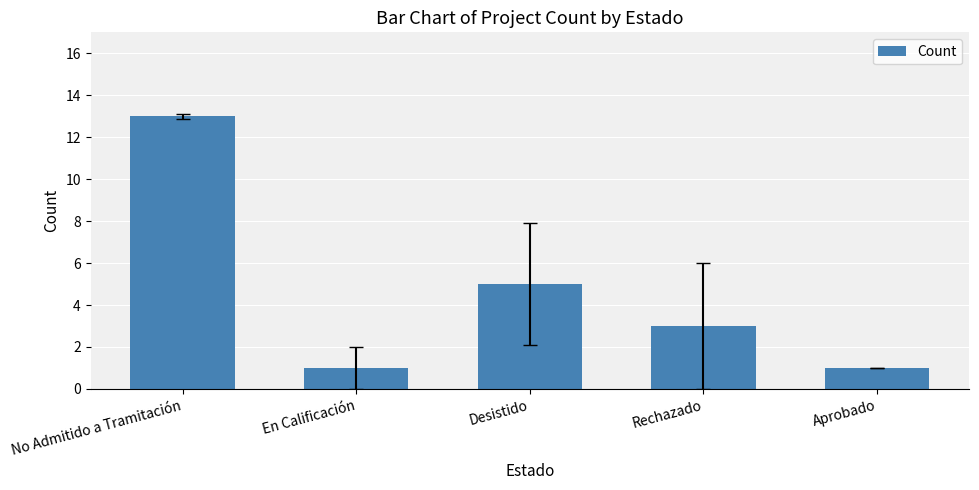

Which has a higher value, No Admitido a Tramitación or En Calificación?

No Admitido a Tramitación